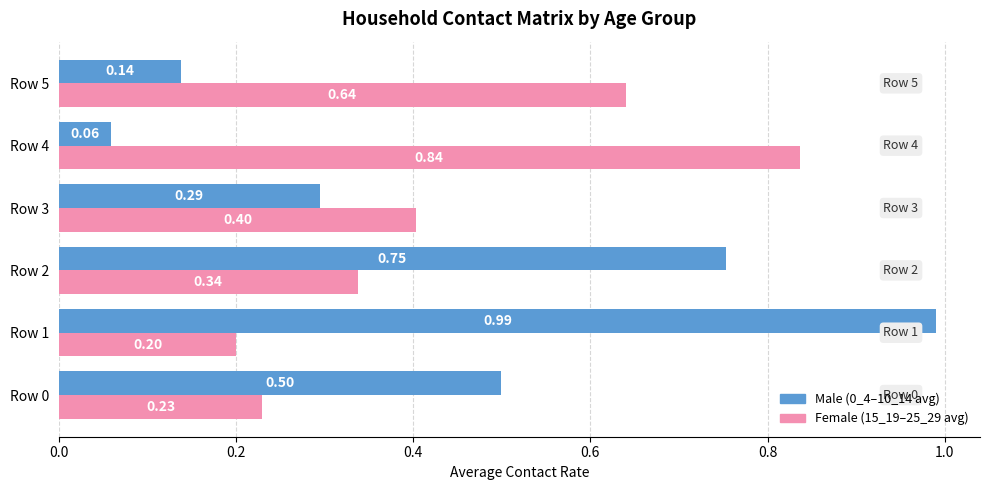

At which category is the sum across all series the highest?

Row 1